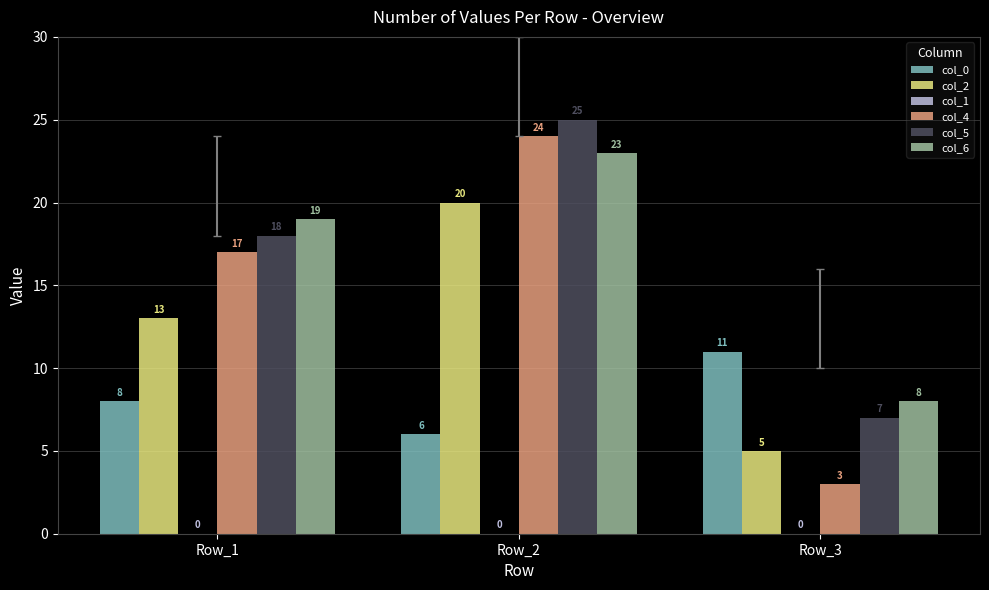

True or false: col_0 has a value of 6 at Row_2.

True